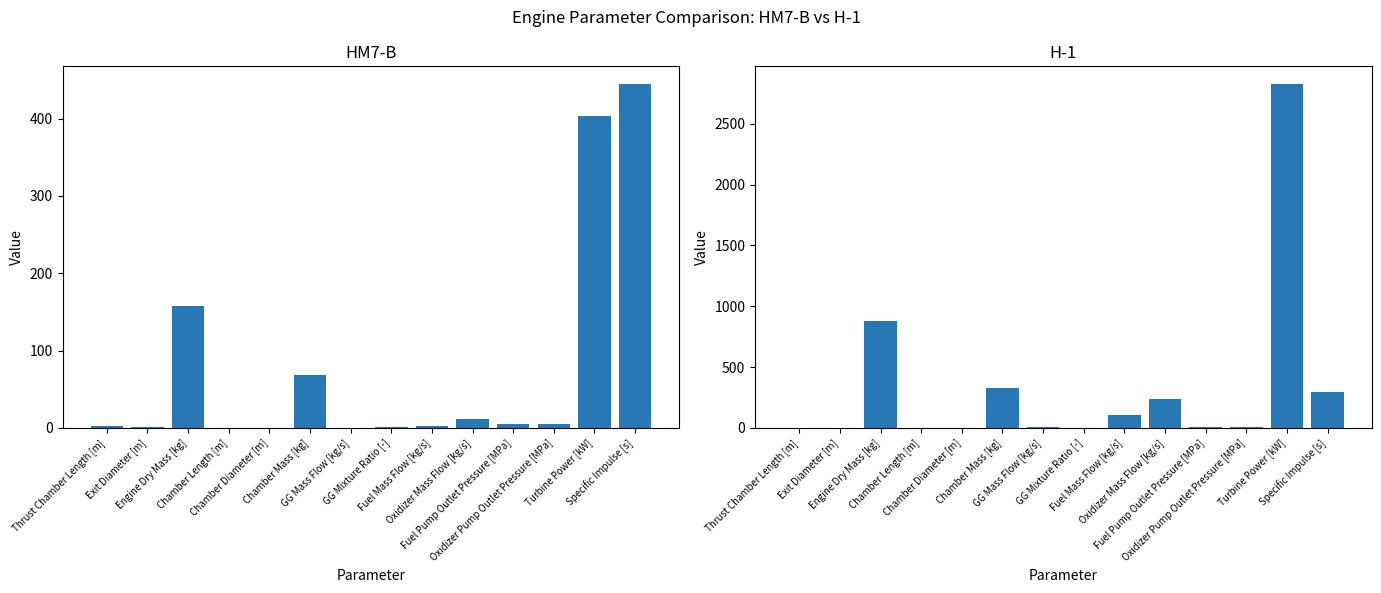

How many values in the H-1 series exceed 7?

8